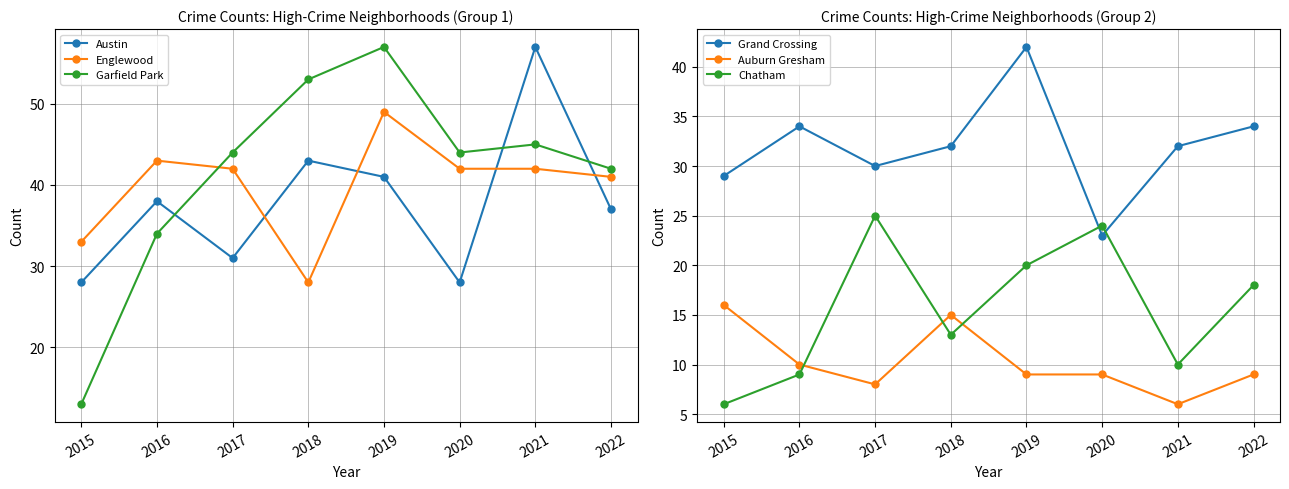

Which label corresponds to the largest value in the chart?

2021